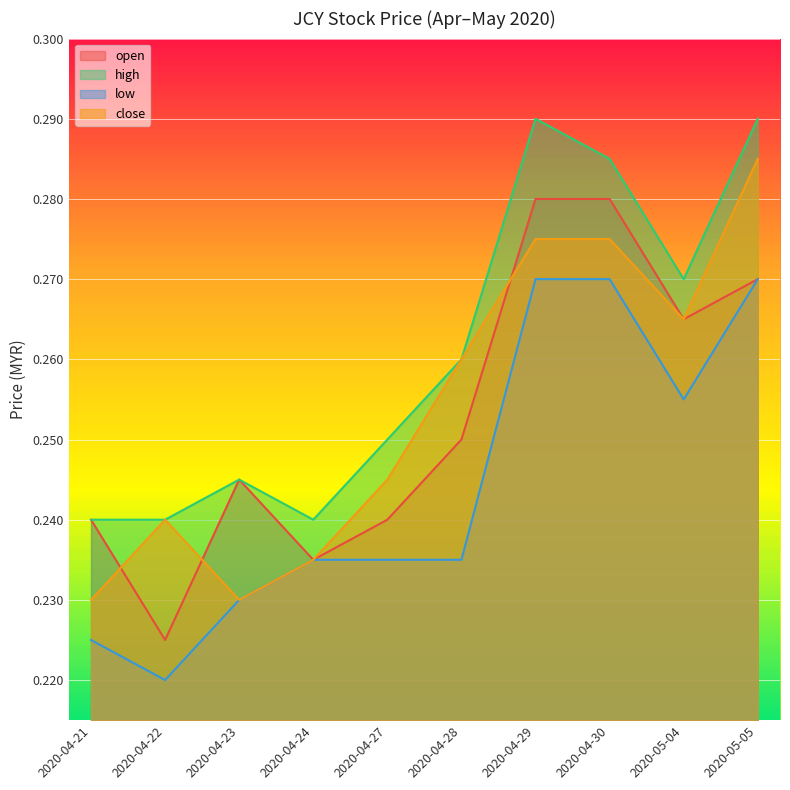

Rank the categories by open value from highest to lowest.

2020-04-29, 2020-04-30, 2020-05-05, 2020-05-04, 2020-04-28, 2020-04-23, 2020-04-21, 2020-04-27, 2020-04-24, 2020-04-22